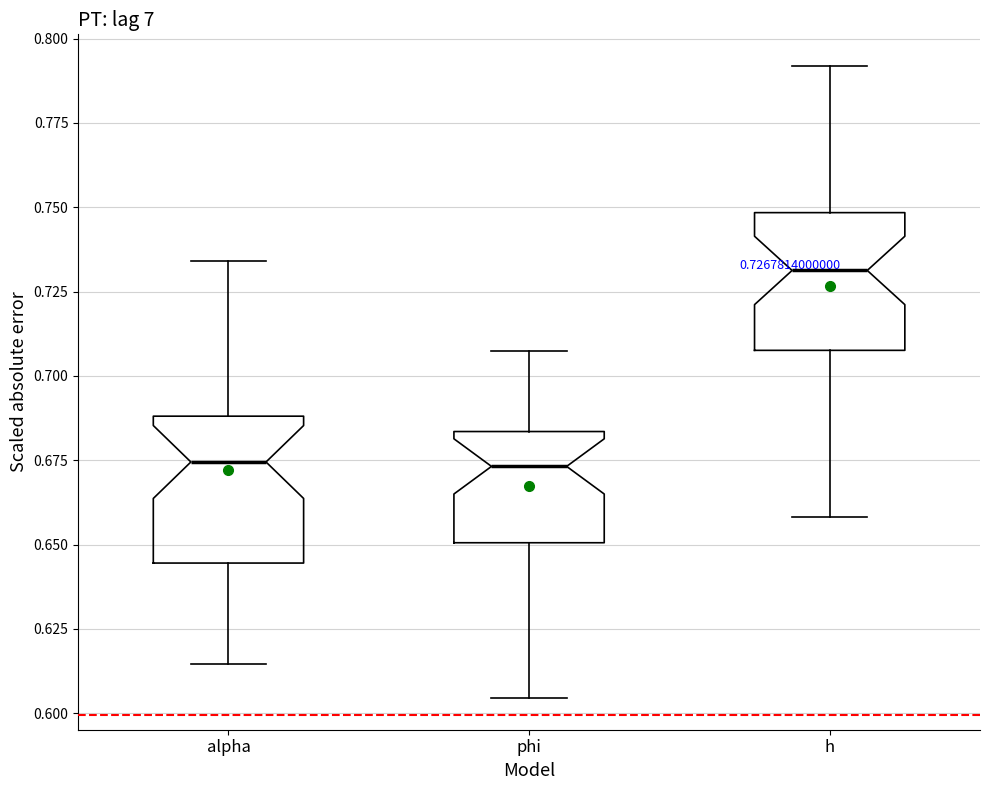

Which box's median line is the highest?

h